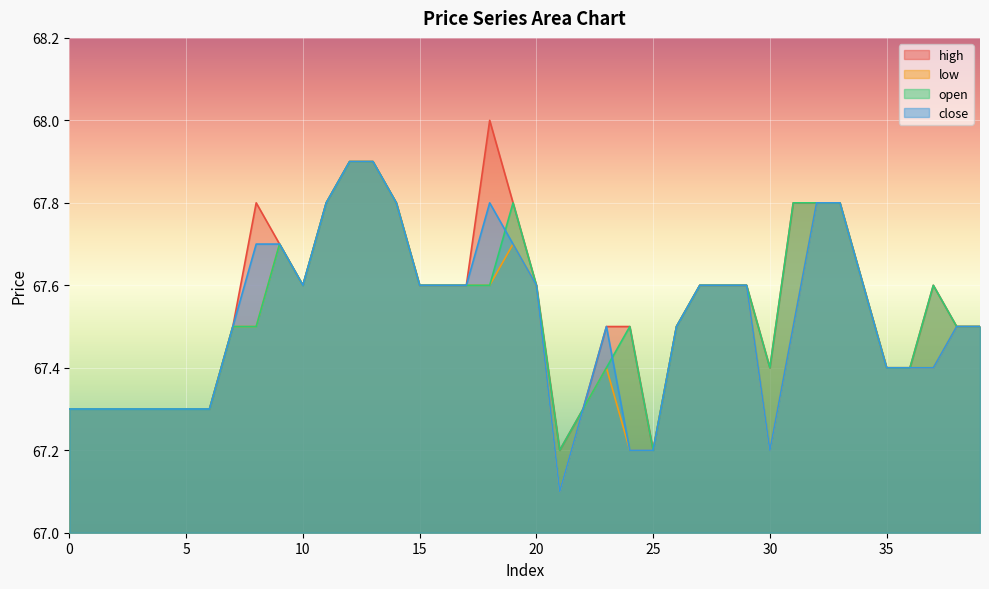

How many lines are shown in the chart?

4